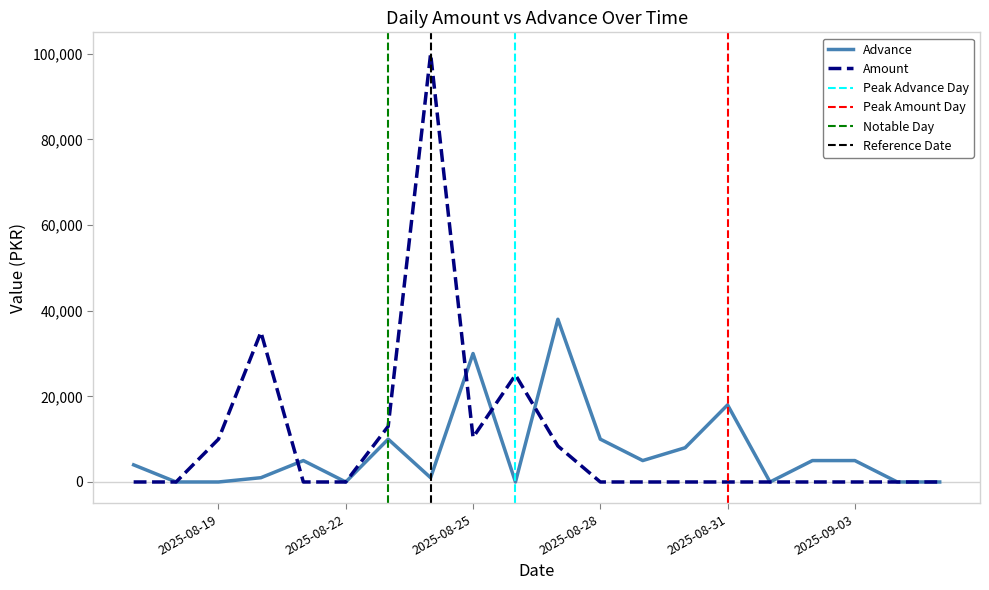

Reading left to right, extract all data points from this chart.

Advance: 4000	0	0	1000	5000	0	10000	1000	30000	0	38000	10000	5000	8000	18000	0	5000	5000	0	0
Amount: 0	0	10000	35000	0	0	13000	100000	10400	25000	8400	0	0	0	0	0	0	0	0	0